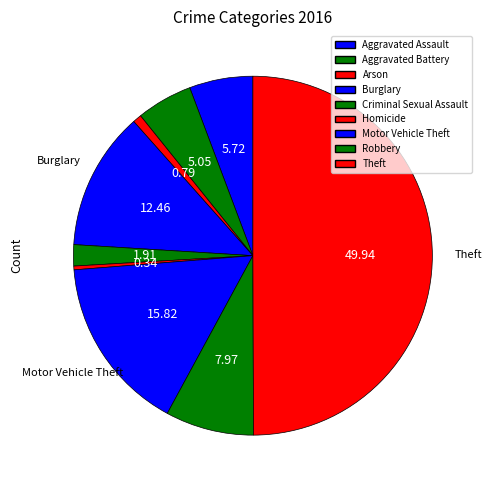

How many slices are in this pie chart?

9